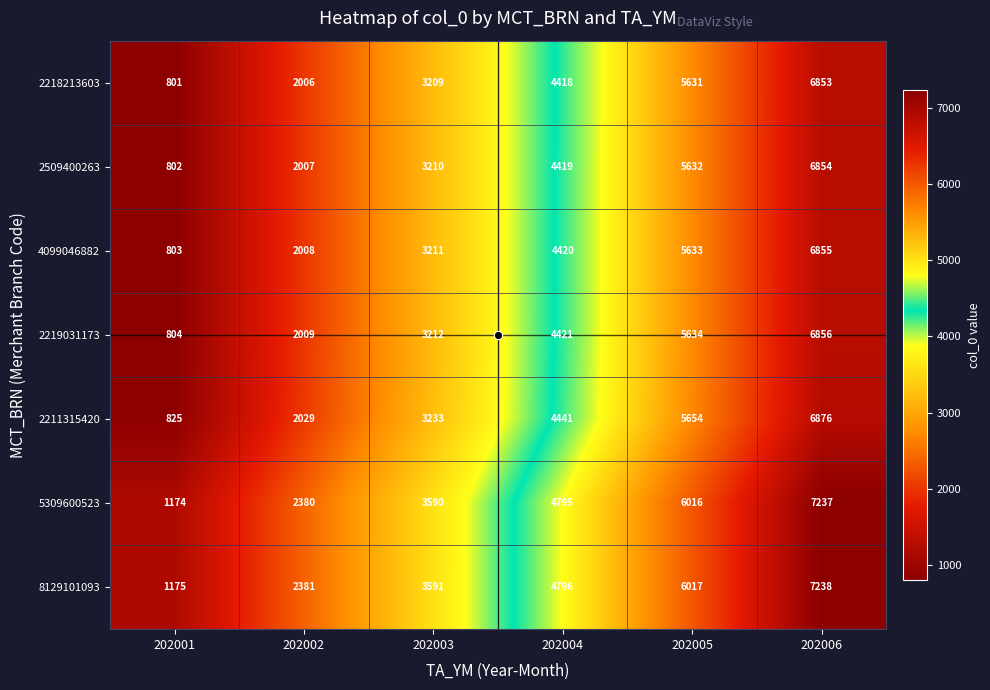

Which series has the largest total across all categories?

8129101093